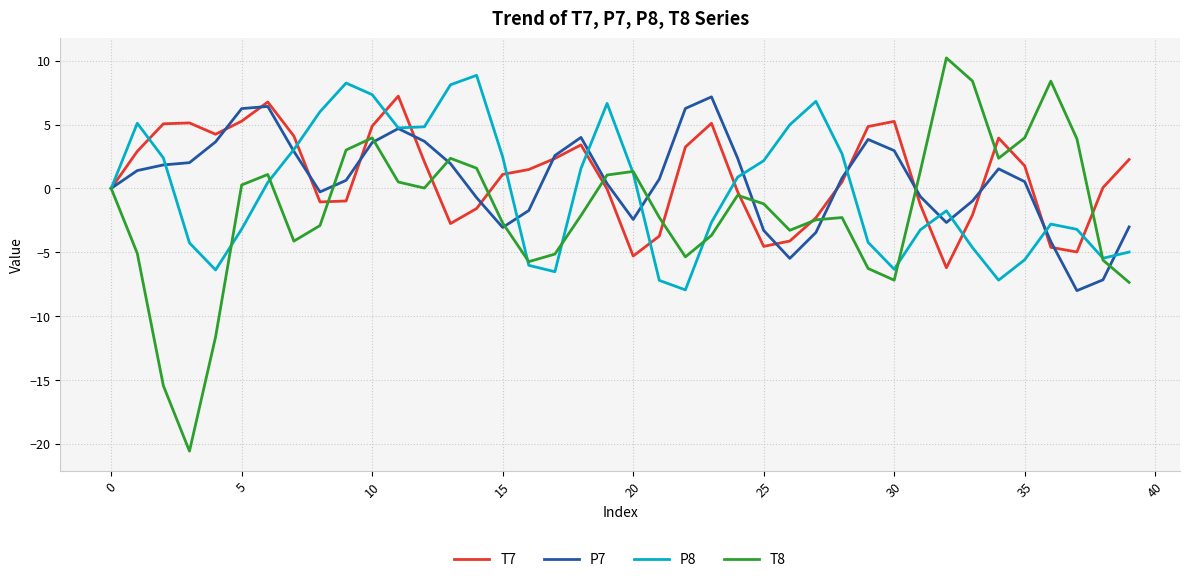

Which series has the largest range (max minus min)?

T8